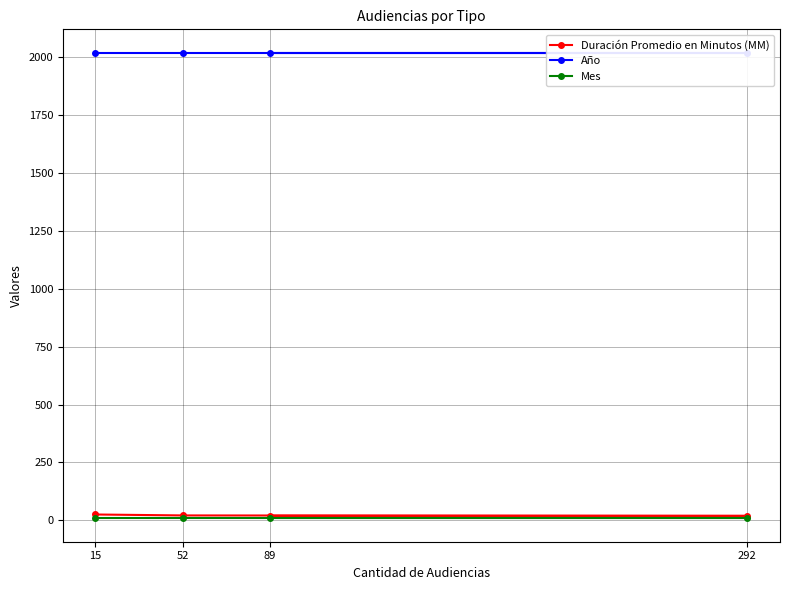

How many distinct data groups are displayed?

3